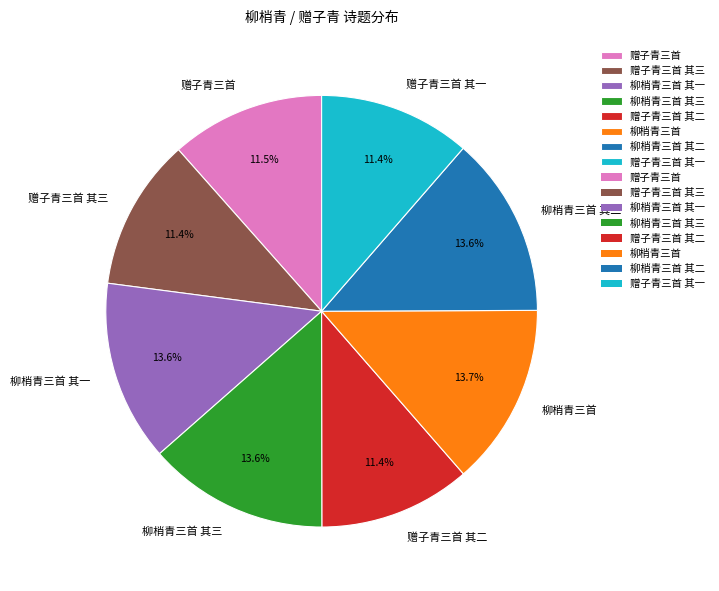

Does 柳梢青三首 其二 account for over 50% of the chart?

No